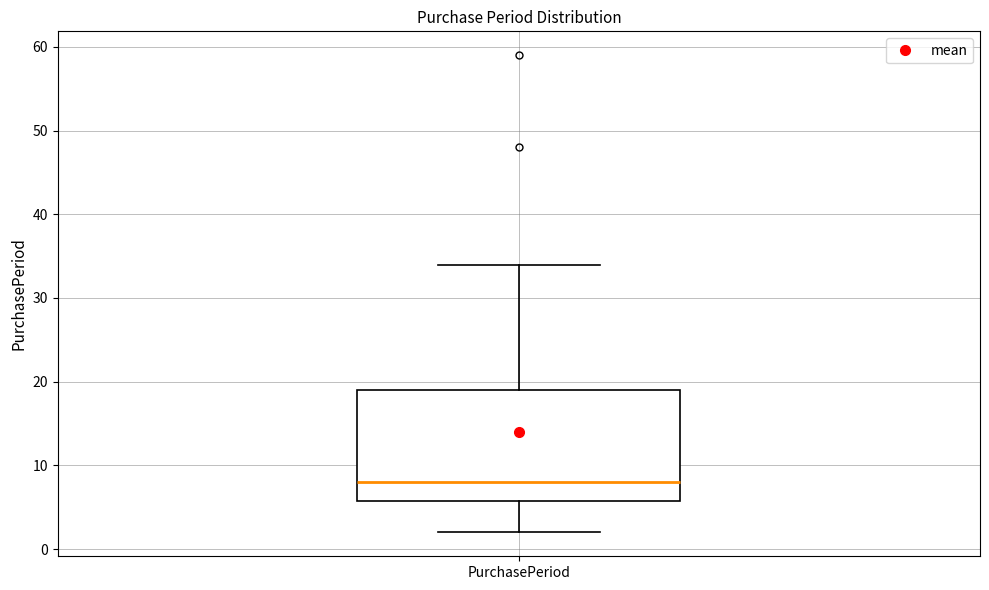

Where is the upper edge of the box for PurchasePeriod on the y-axis? The values are not printed on the chart, so give them approximately, as read against the axis.

19